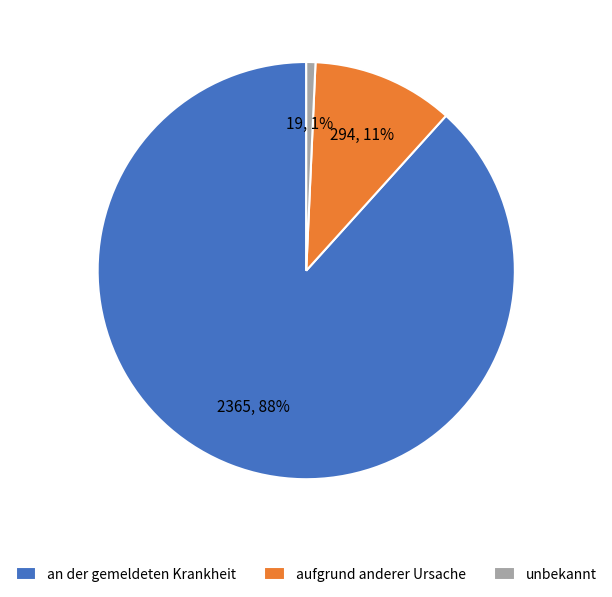

Which category has the biggest portion of the pie?

an der gemeldeten Krankheit